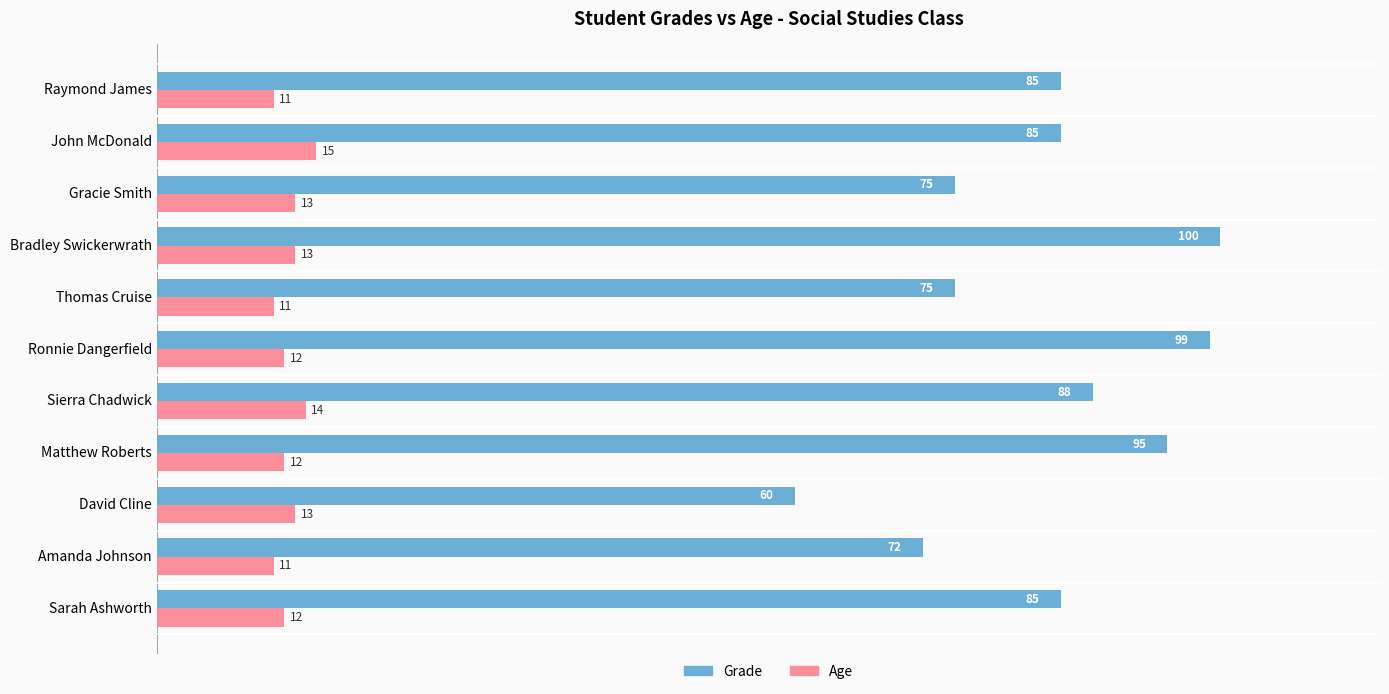

Rank the series at Gracie Smith from highest to lowest value.

Grade, Age